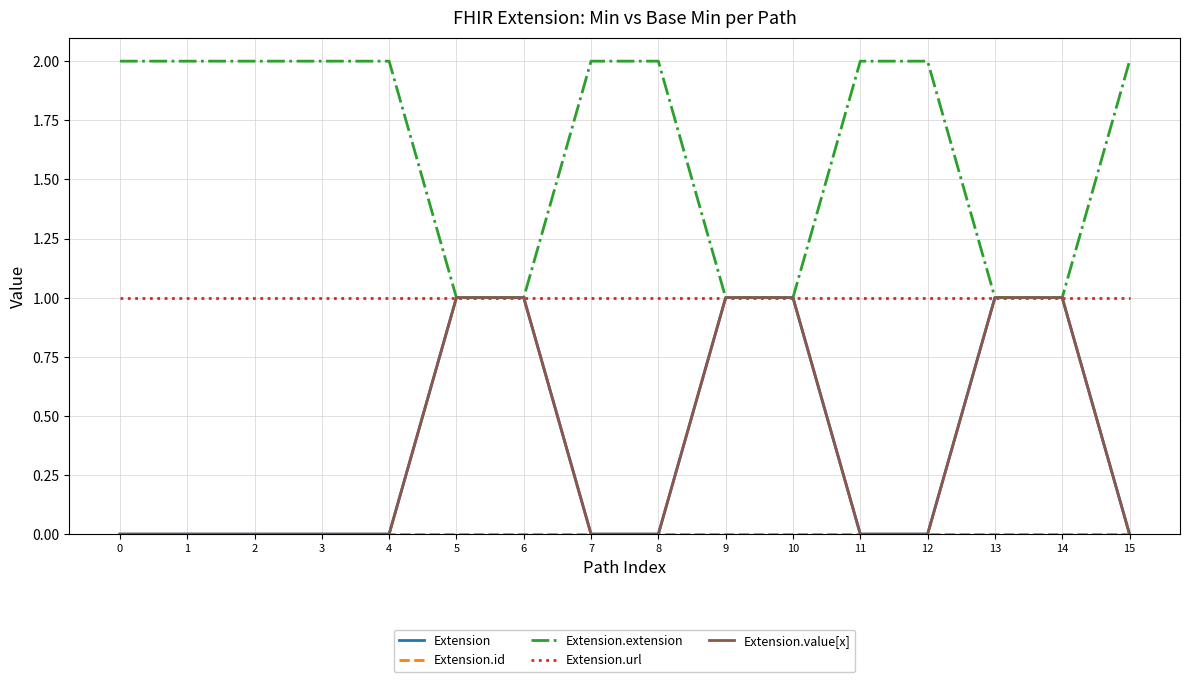

Rank the series at 14 from highest to lowest value.

Extension, Extension.extension, Extension.url, Extension.value[x], Extension.id